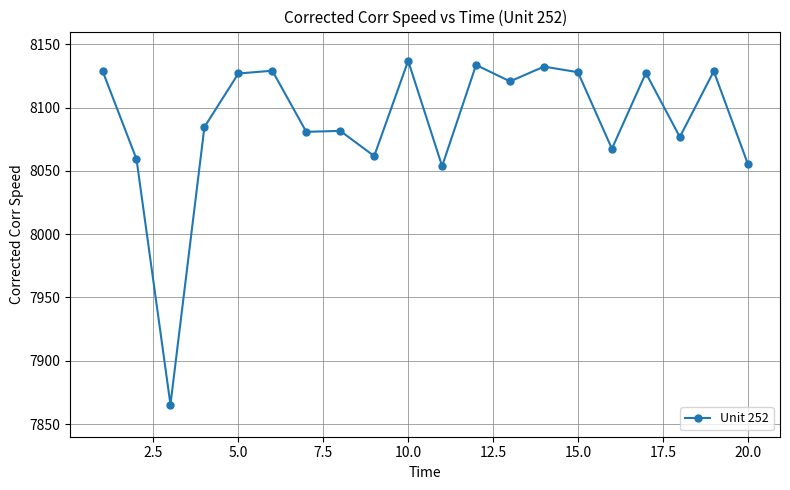

What is the difference between the maximum and minimum values?

271.5